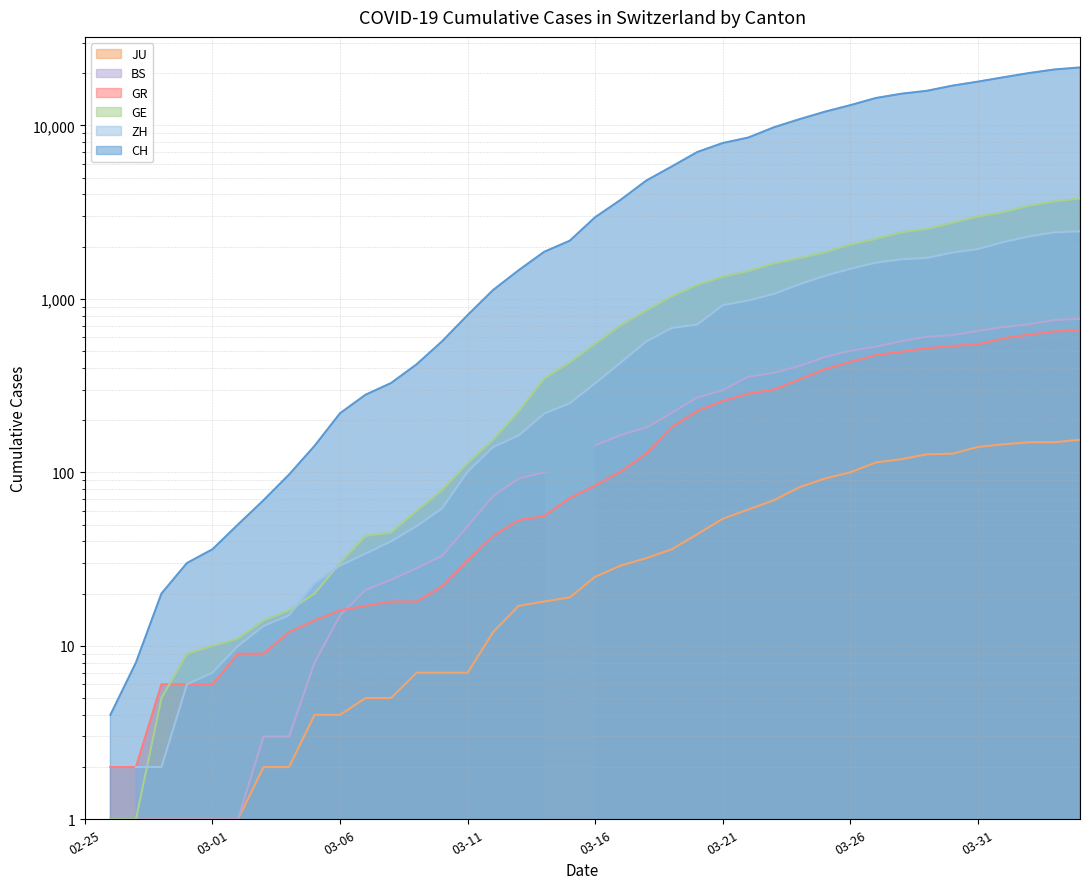

What is the spread (max minus min) of values at 39?

21400.0